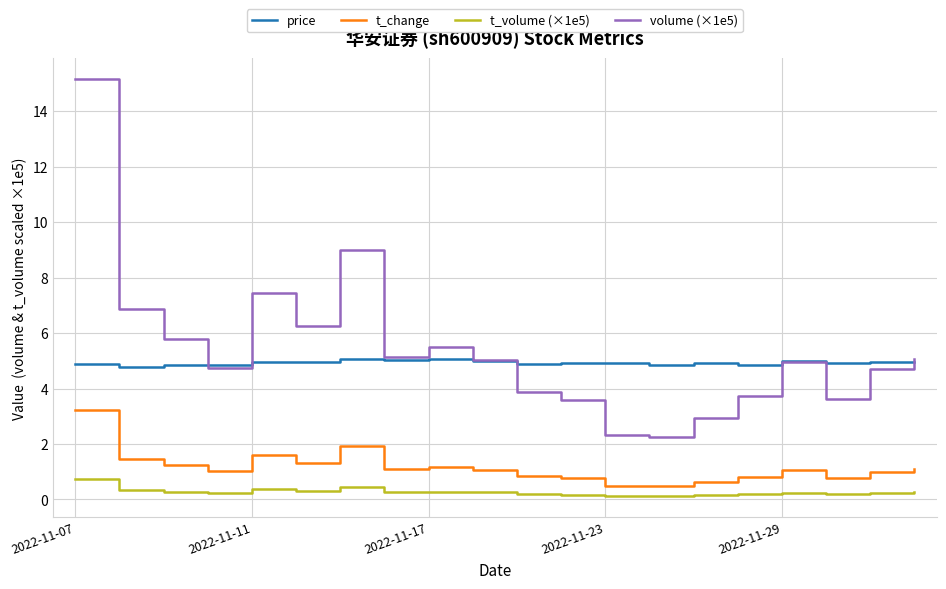

Which series has the largest range (max minus min)?

volume (×1e5)